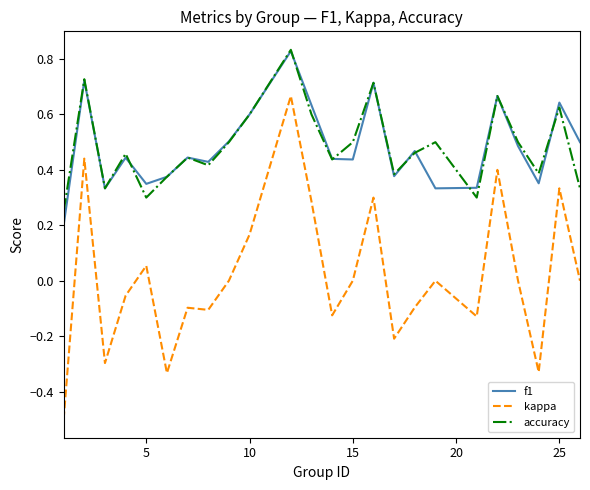

Which series has the widest spread of values?

kappa